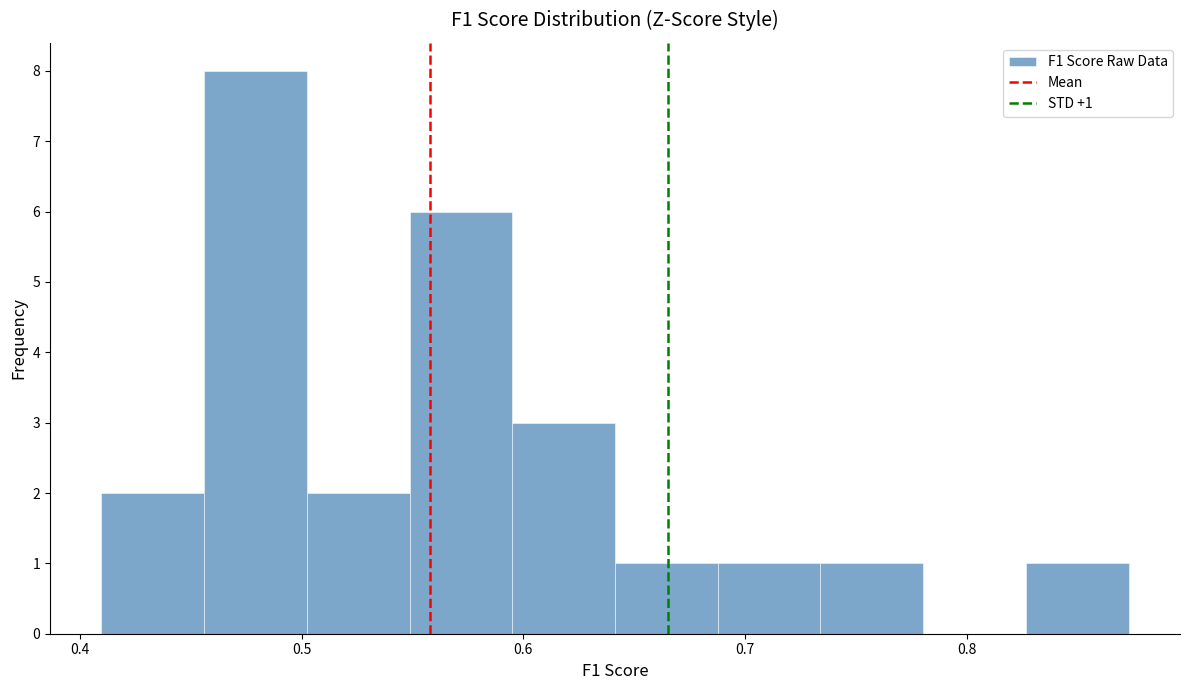

Over which range of the x-axis is the bar tallest?

0.46 to 0.50